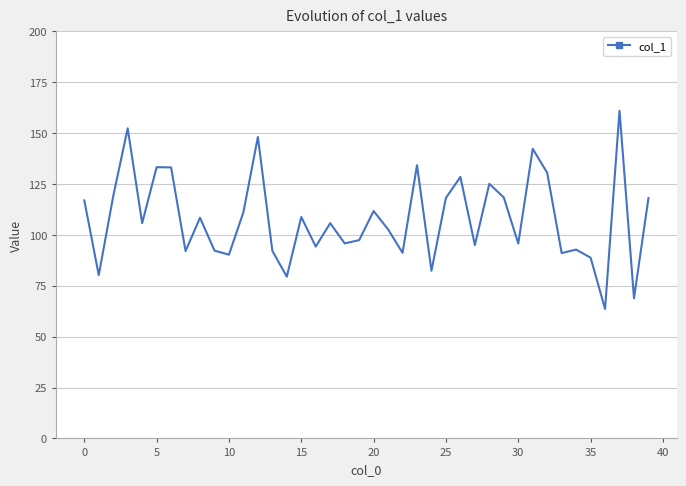

How many interior local peaks (higher than both neighbors) does the data have?

13